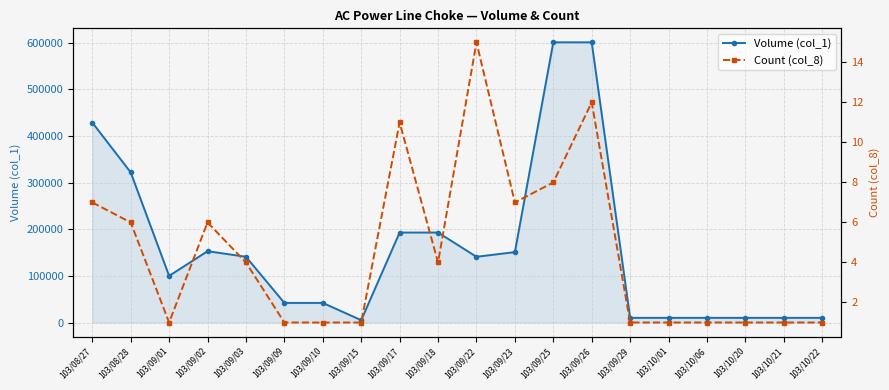

Reading left to right, extract all data points from this chart.

Volume (col_1): 429000	322000	100000	153000	141000	42000	42000	5000	193000	193000	141000	151000	601000	601000	10000	10000	10000	10000	10000	10000
Count (col_8): 7	6	1	6	4	1	1	1	11	4	15	7	8	12	1	1	1	1	1	1